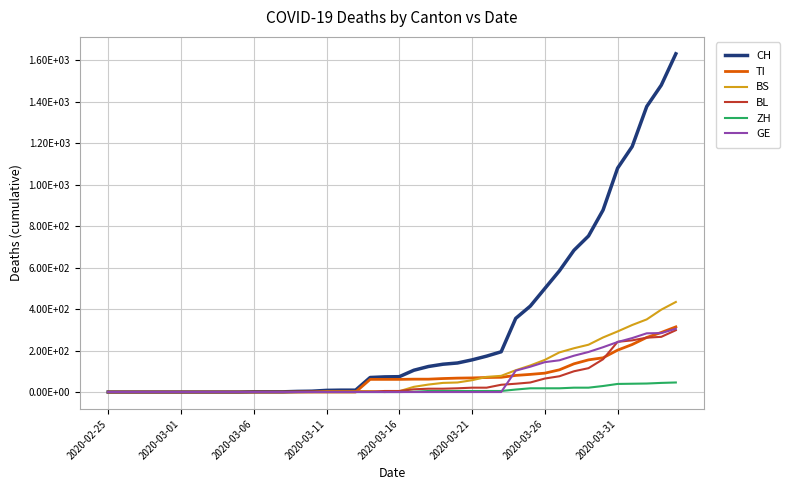

Which label corresponds to the smallest value in the chart?

2020-02-25